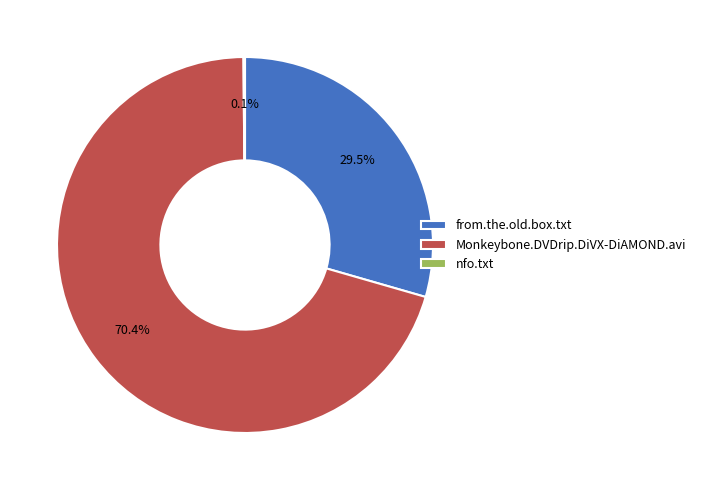

Does from.the.old.box.txt represent more than half of the total?

No